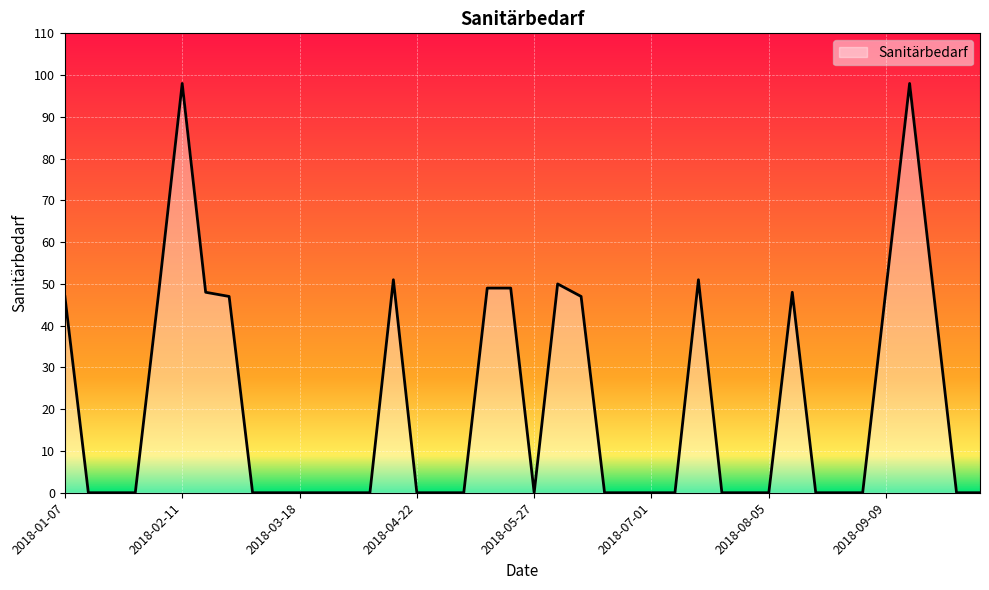

True or false: the data has more than 0 interior local peaks.

True